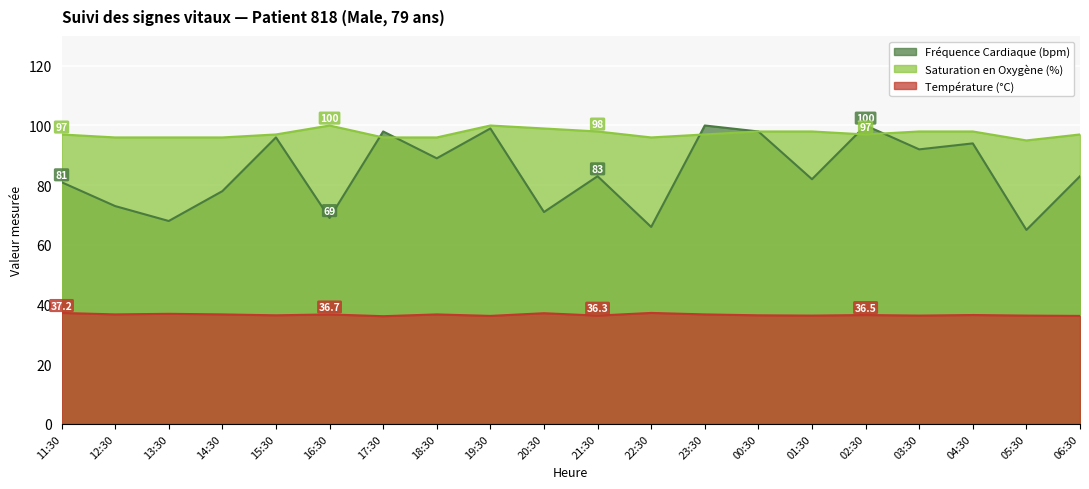

What is the highest value of the Fréquence Cardiaque (bpm) series?

100.0